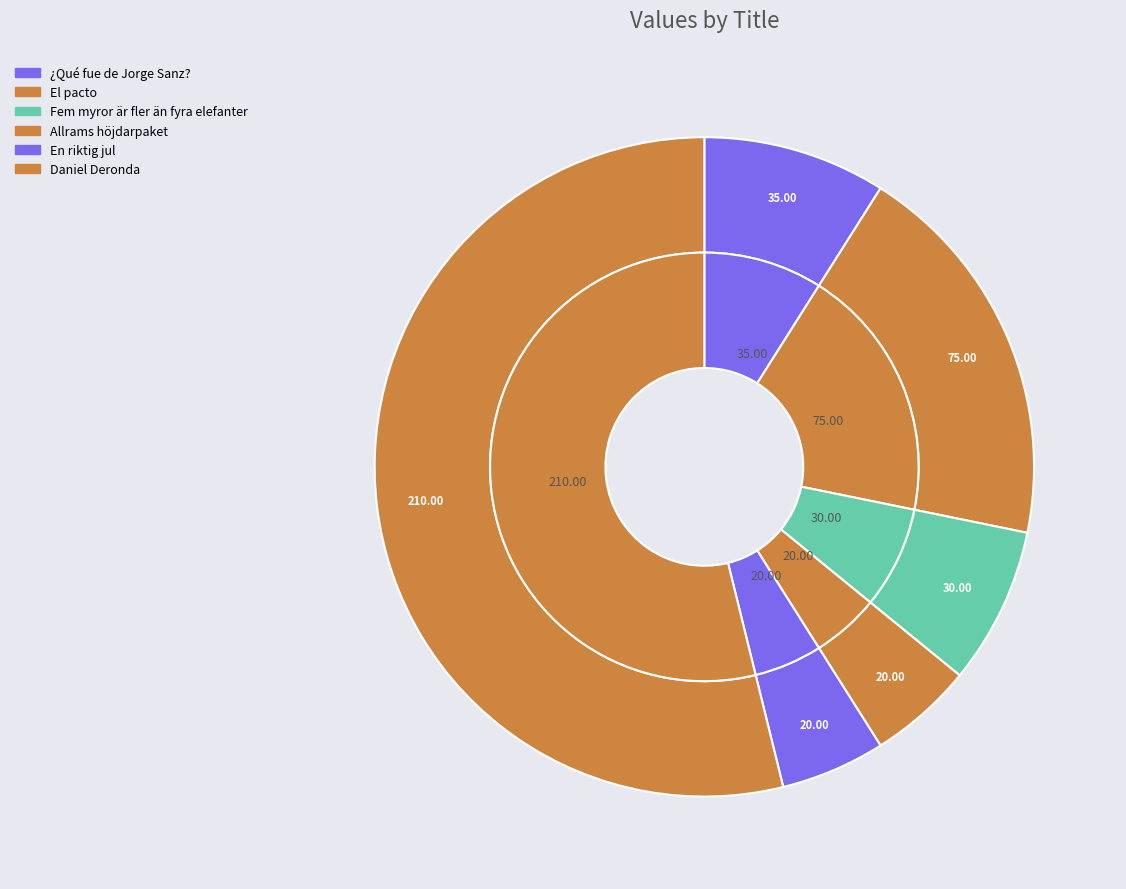

To the nearest percent, what portion does Fem myror är fler än fyra elefanter represent?

8%